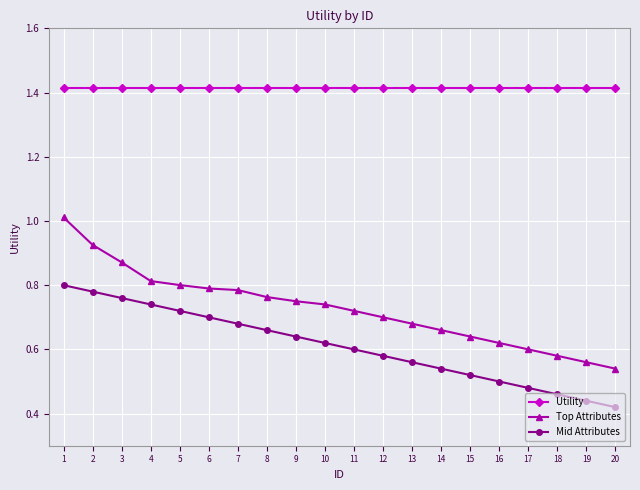

True or false: Top Attributes and Utility intersect in this chart.

False